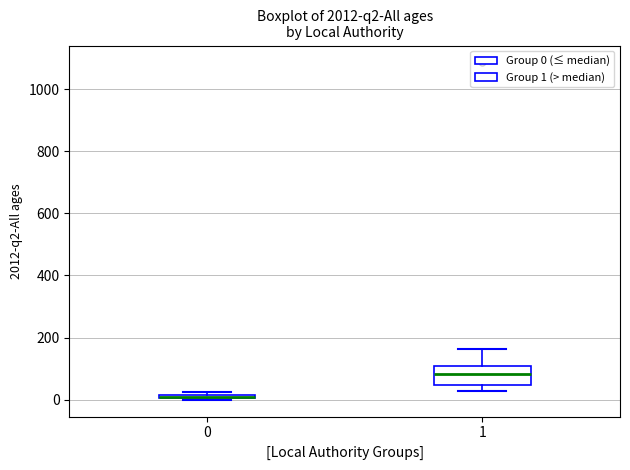

Where is the upper edge of the box at x = 0 on the y-axis? The values are not printed on the chart, so give them approximately, as read against the axis.

20